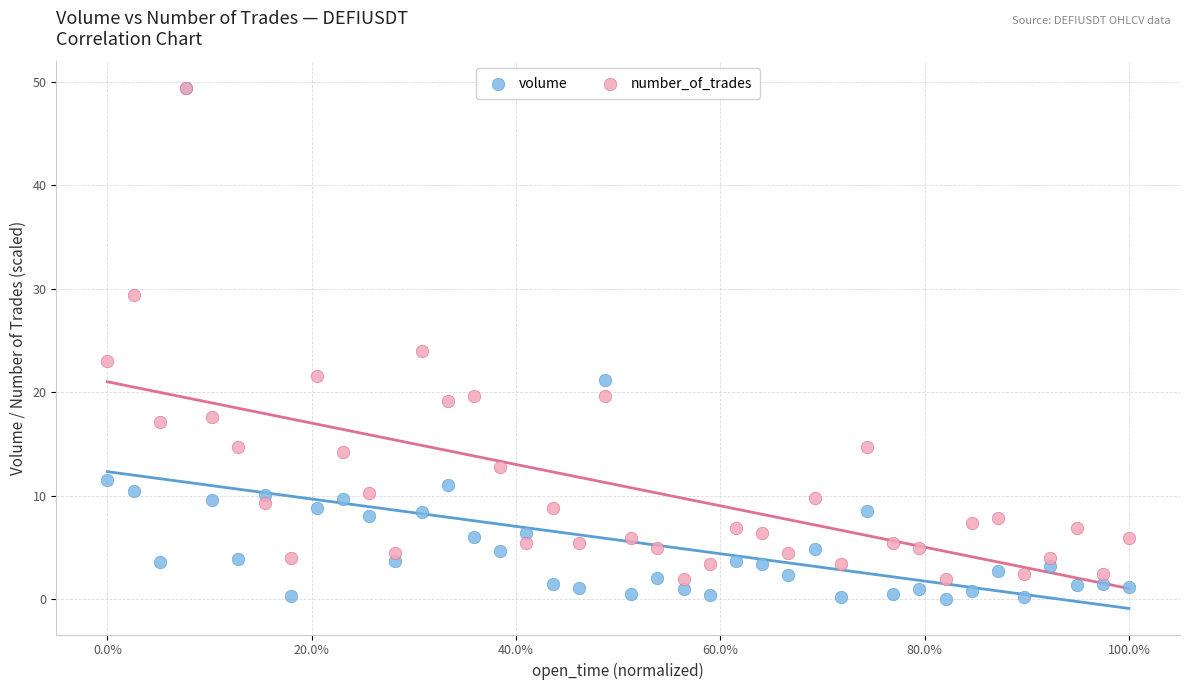

Which series has the widest spread of Y values?

volume